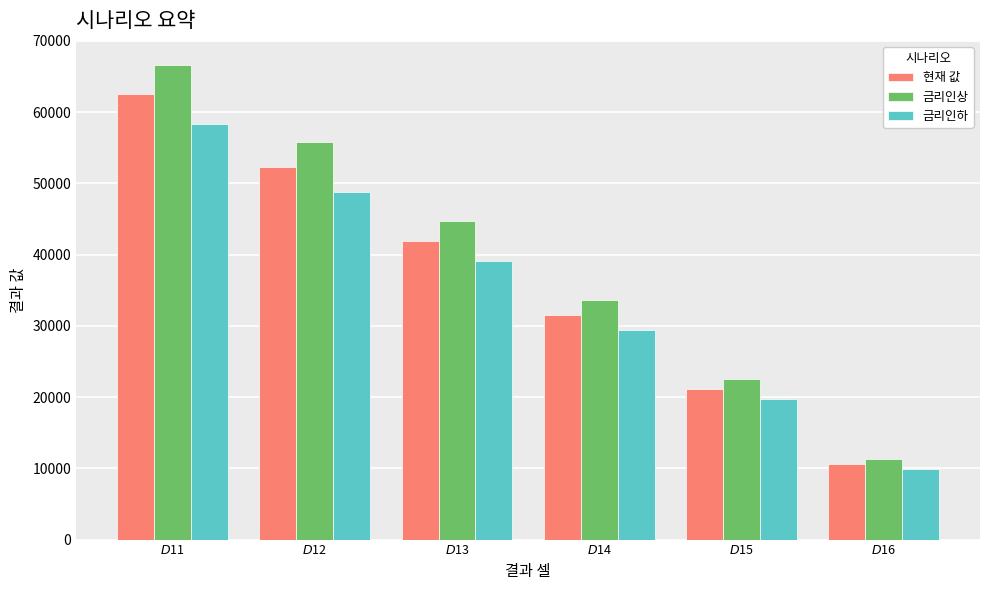

What is the lowest value of the 금리인하 series?

9864.1